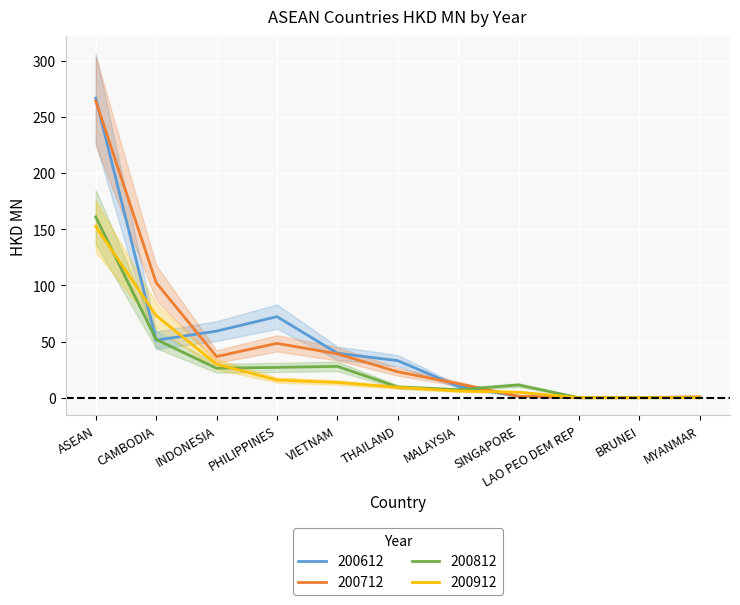

What is the greatest value displayed?

266.6